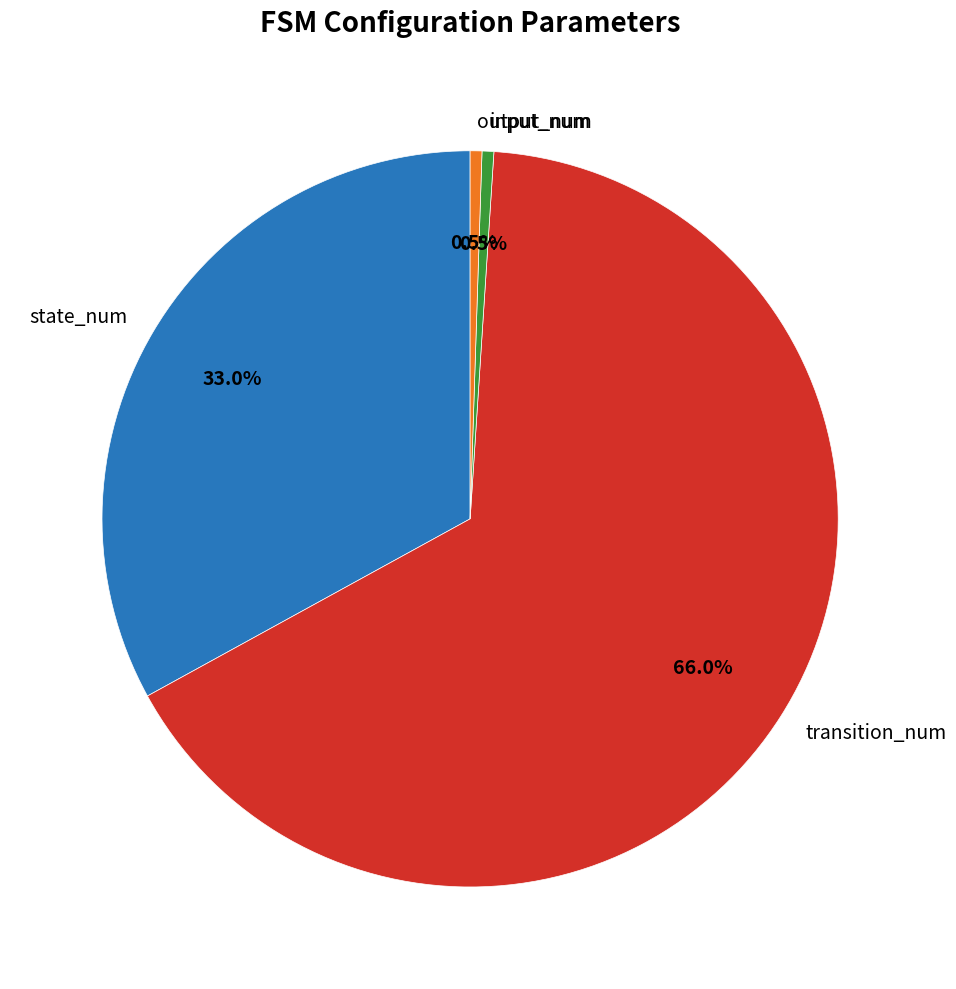

To the nearest percent, what is the average slice percentage?

25%